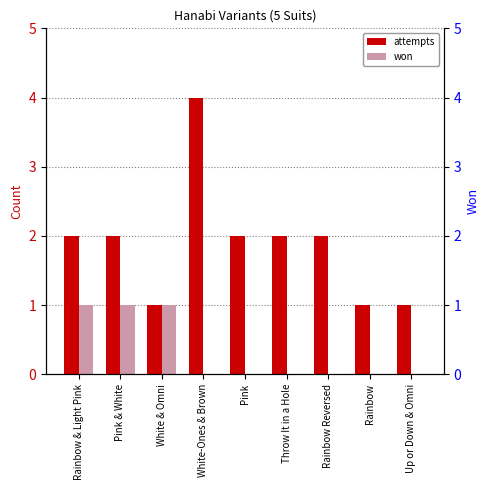

True or false: attempts has a value of 2 at Up or Down & Omni.

False